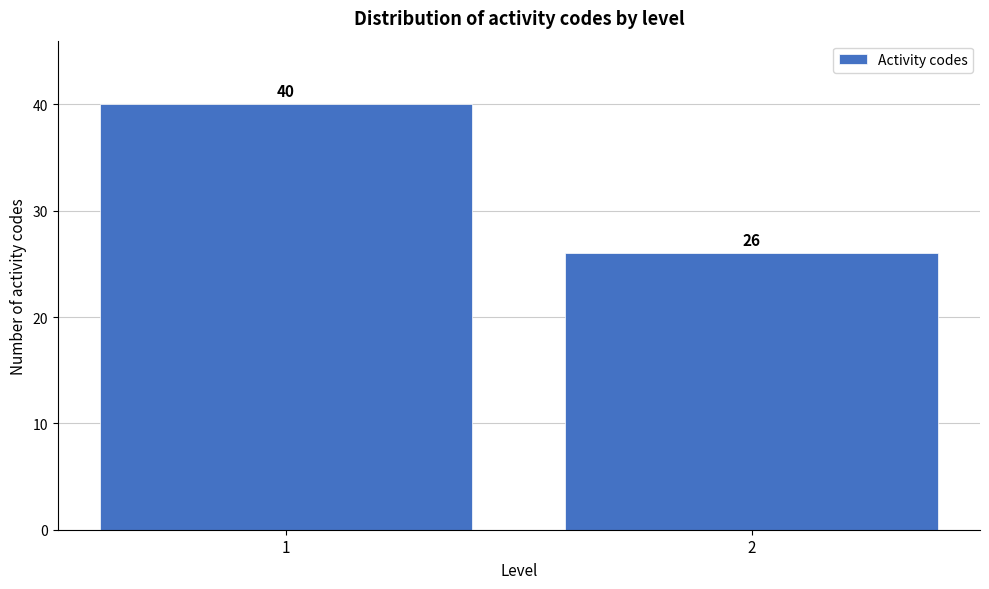

Reading right to left, transcribe all the data shown in this chart.

26	40